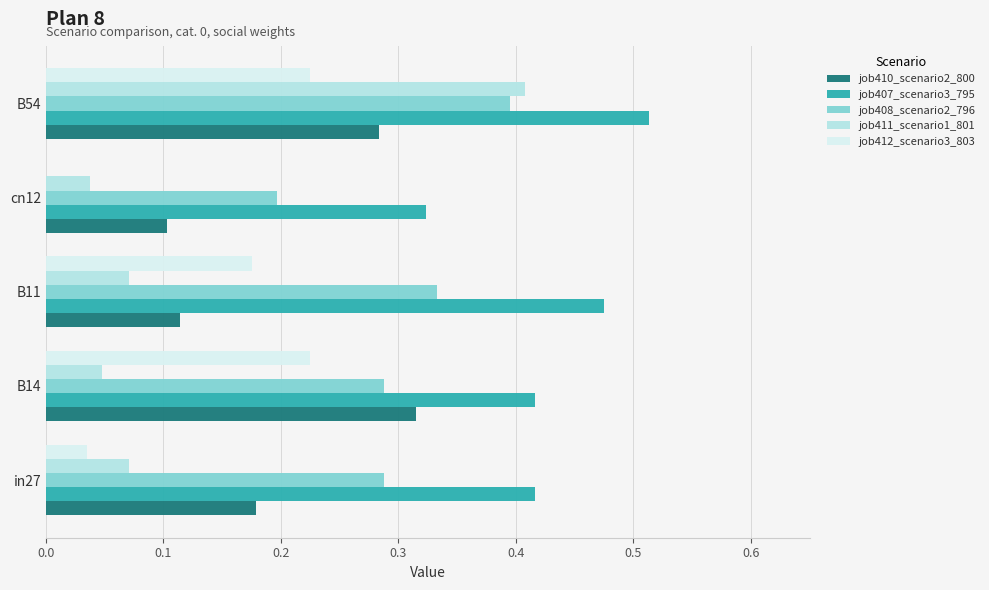

At which category does the chart reach its peak across all series?

B54